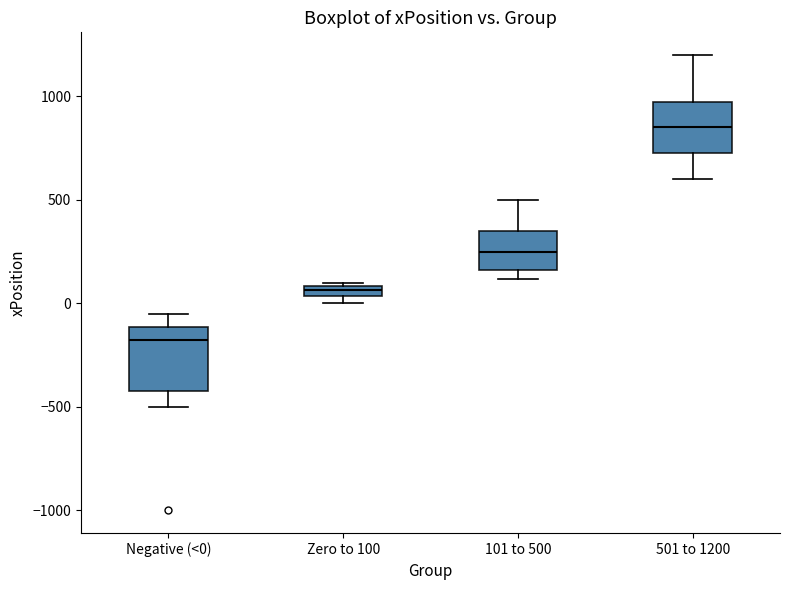

Where does the median line of the box for 501 to 1200 sit on the y-axis? The values are not printed on the chart, so give them approximately, as read against the axis.

850